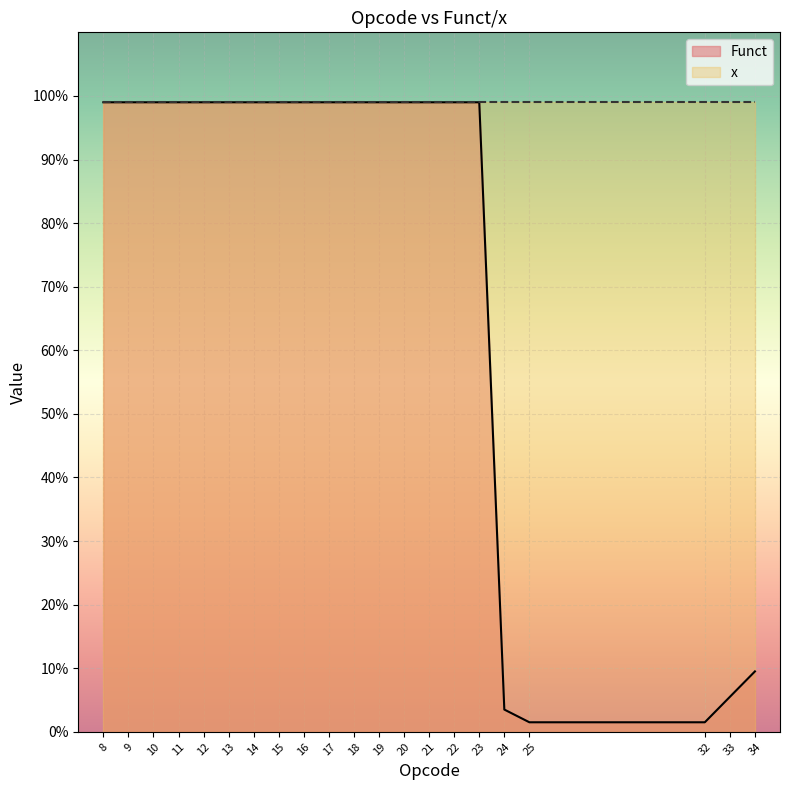

At which category does the chart reach its peak across all series?

8